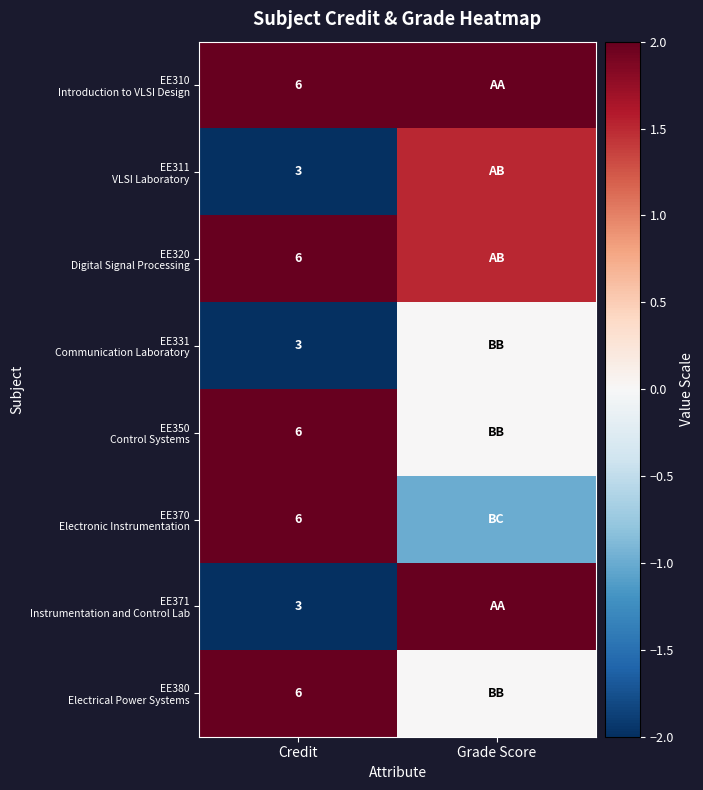

What is the difference between the highest and lowest values at Credit?

3.0